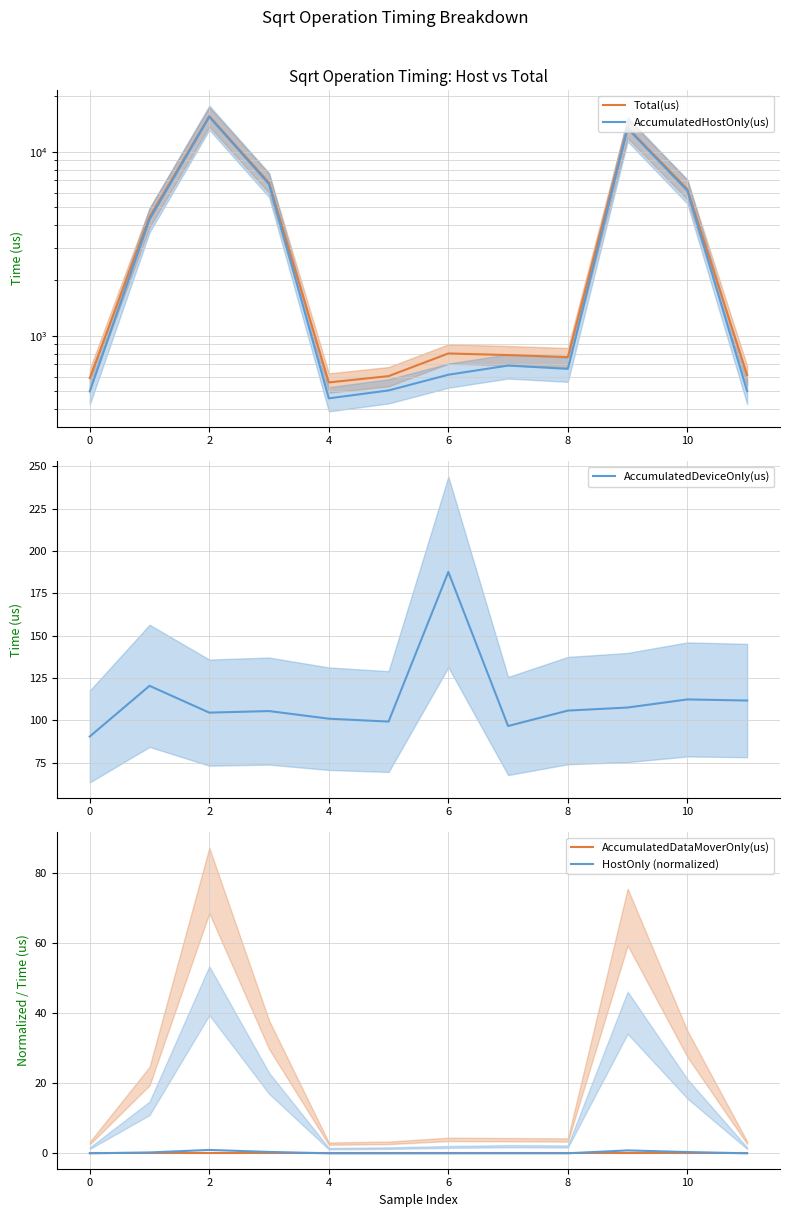

What is the total value across all series at 9?

26980.9